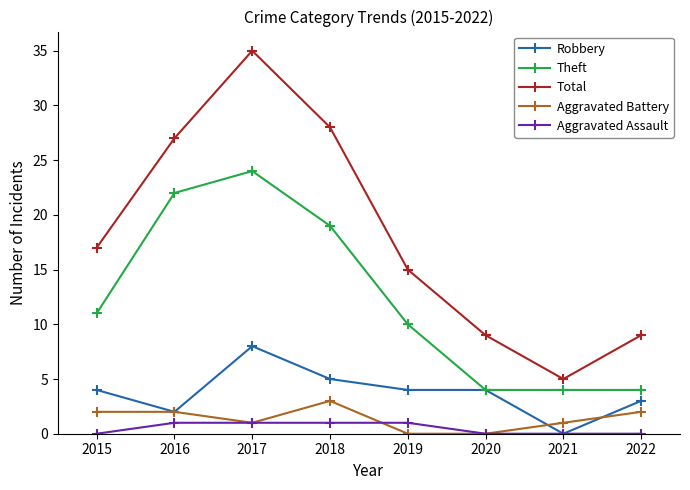

List the series in order of their peak value, lowest first.

Aggravated Assault, Aggravated Battery, Robbery, Theft, Total